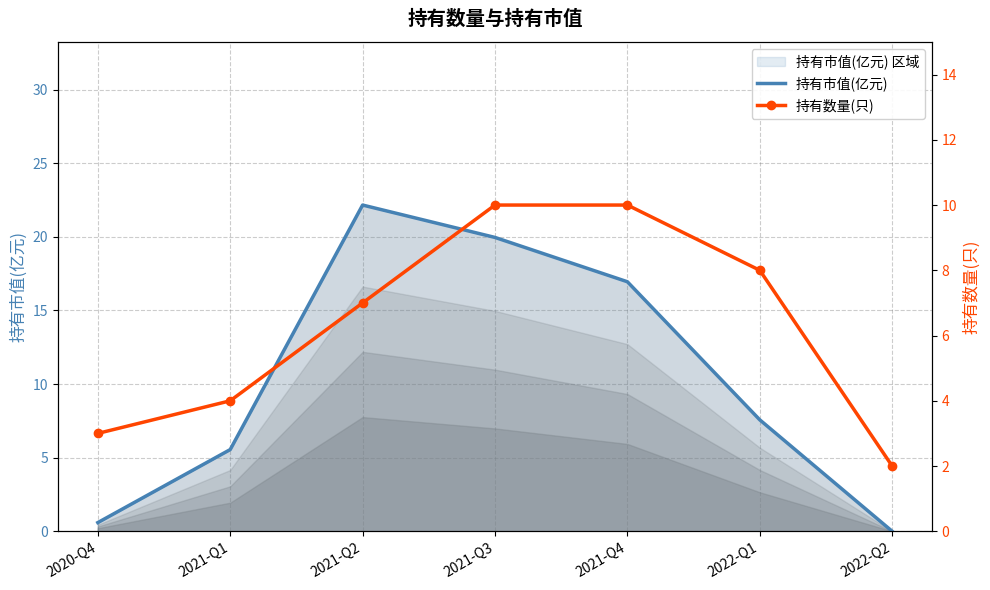

Rank the categories by 持有市值(亿元) value from lowest to highest.

2022-Q2, 2020-Q4, 2021-Q1, 2022-Q1, 2021-Q4, 2021-Q3, 2021-Q2